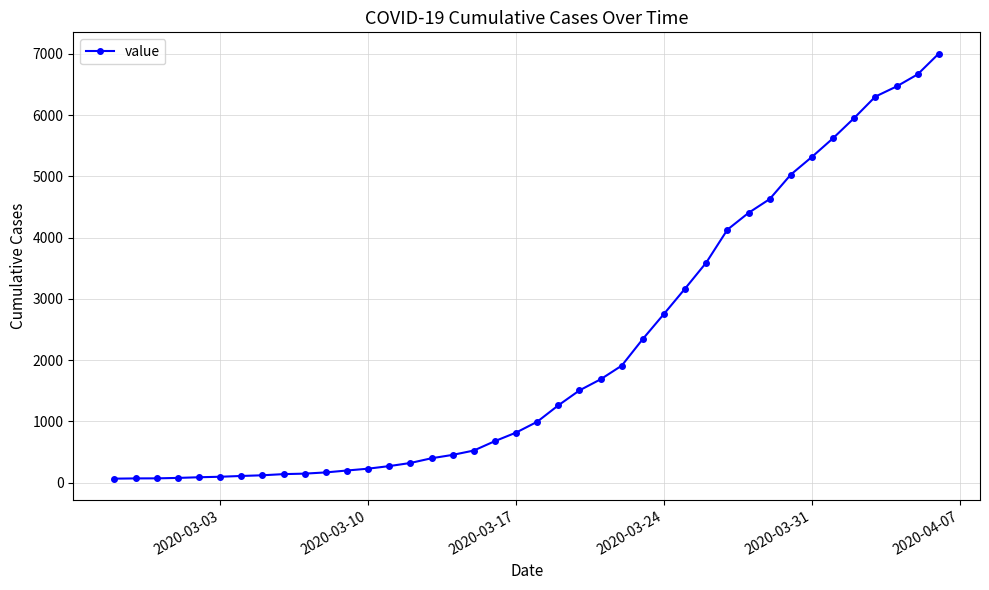

What is the average value?

2144